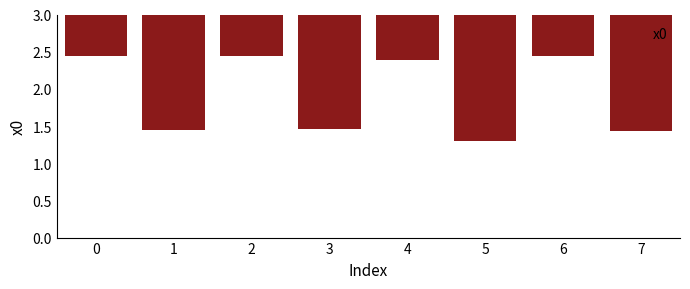

Approximately how many times larger is the value at 5 compared to 1?

0.9